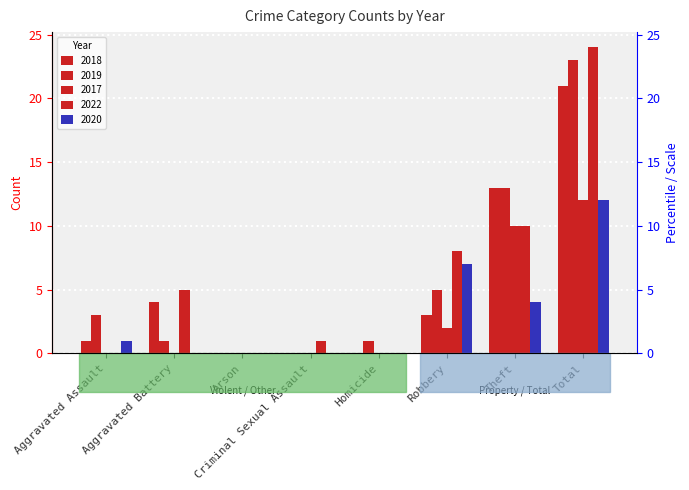

Reading left to right, list all the values displayed in this chart.

2018: 1	4	0	0	0	3	13	21
2019: 3	1	0	0	1	5	13	23
2017: 0	0	0	0	0	2	10	12
2022: 0	5	0	1	0	8	10	24
2020: 1	0	0	0	0	7	4	12